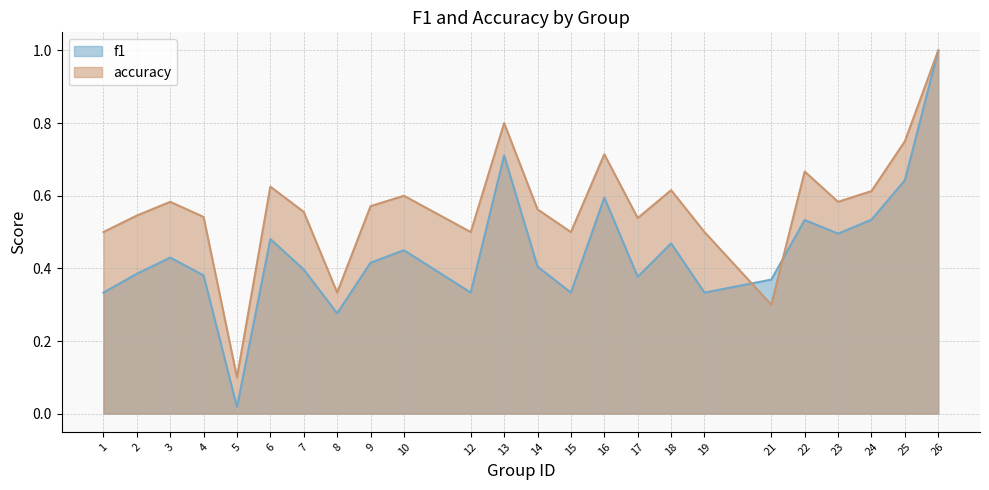

Reading left to right, extract all data points from this chart.

f1: 1=0.3	2=0.4	3=0.4	4=0.4	5=0.0	6=0.5	7=0.4	8=0.3	9=0.4	10=0.5	12=0.3	13=0.7	14=0.4	15=0.3	16=0.6	17=0.4	18=0.5	19=0.3	21=0.4	22=0.5	23=0.5	24=0.5	25=0.6	26=1.0
accuracy: 1=0.5	2=0.5	3=0.6	4=0.5	5=0.1	6=0.6	7=0.6	8=0.3	9=0.6	10=0.6	12=0.5	13=0.8	14=0.6	15=0.5	16=0.7	17=0.5	18=0.6	19=0.5	21=0.3	22=0.7	23=0.6	24=0.6	25=0.8	26=1.0